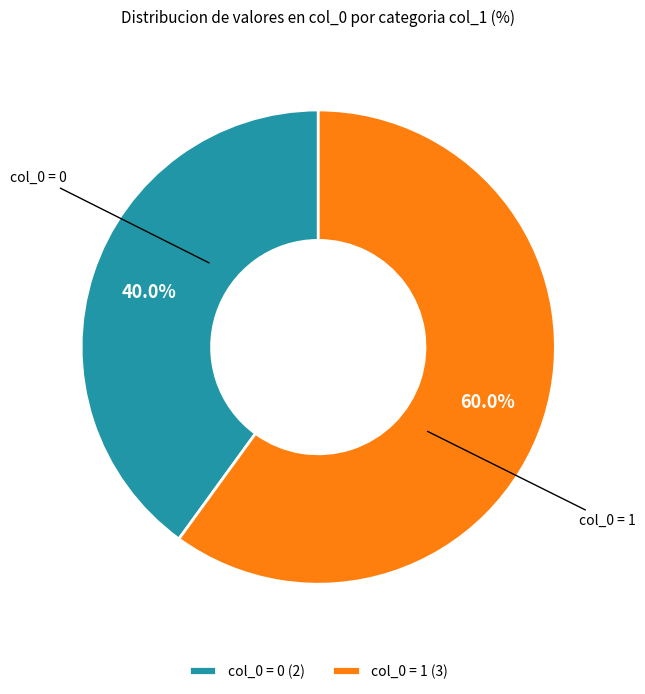

Rank the categories by value from lowest to highest.

col_0 = 0 (2), col_0 = 1 (3)